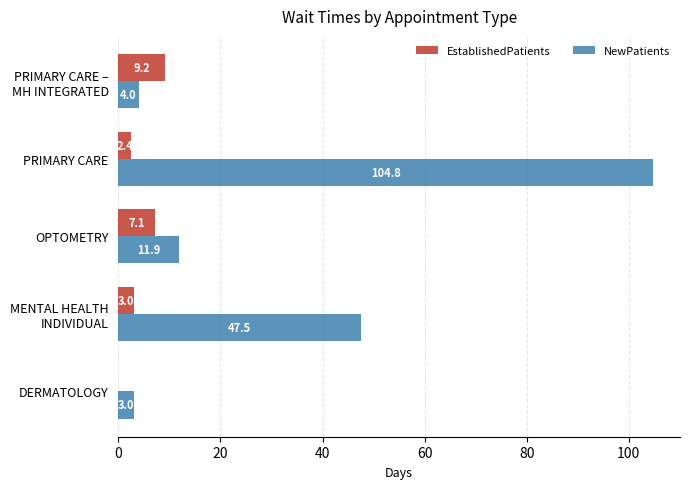

The value of EstablishedPatients at DERMATOLOGY is 4.1. True or false?

False